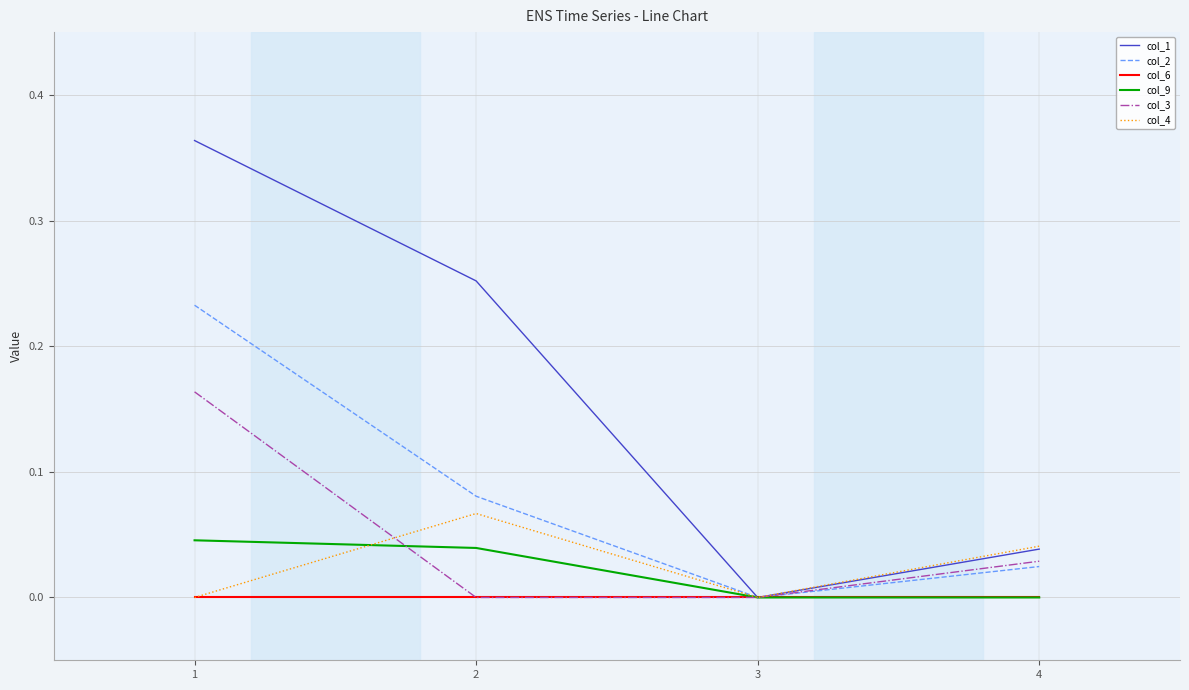

Where is the first local minimum for col_2?

3